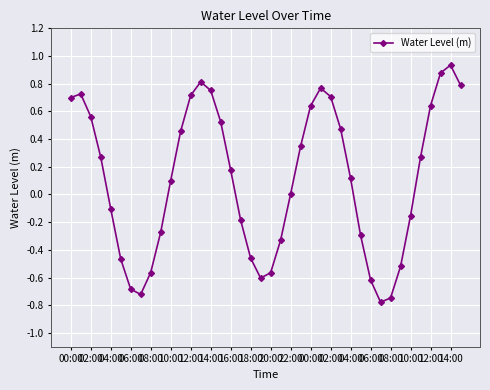

True or false: there are more than 2 points higher than both neighbors.

True